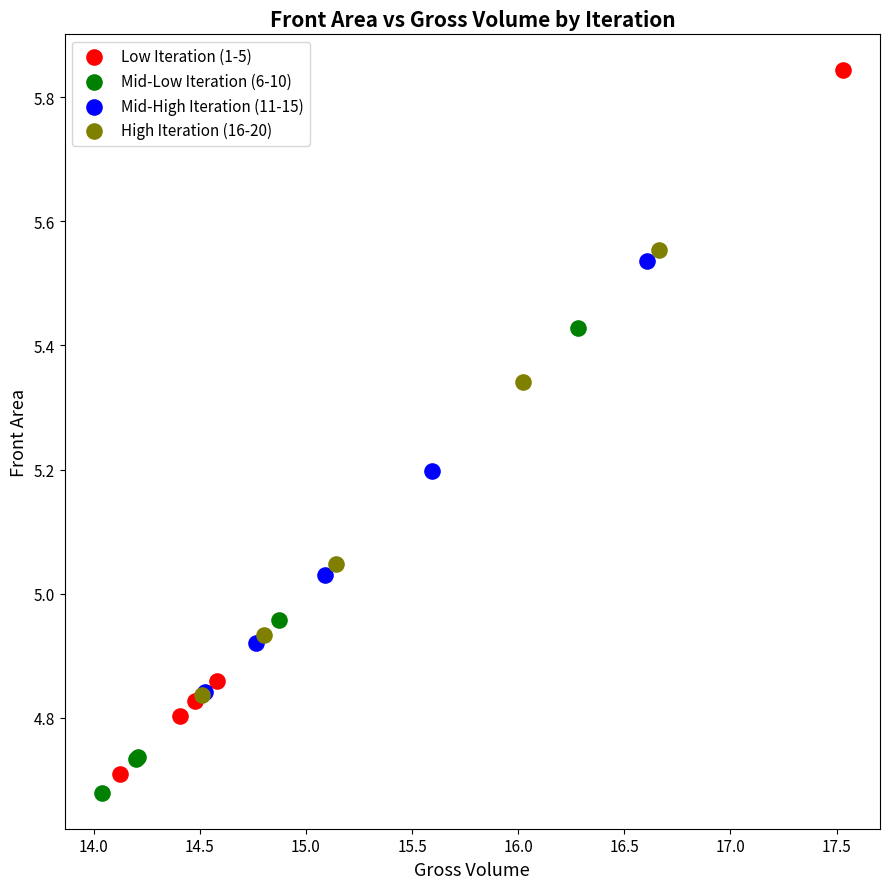

What are all the series names shown in the legend?

Low Iteration (1-5), Mid-Low Iteration (6-10), Mid-High Iteration (11-15), High Iteration (16-20)